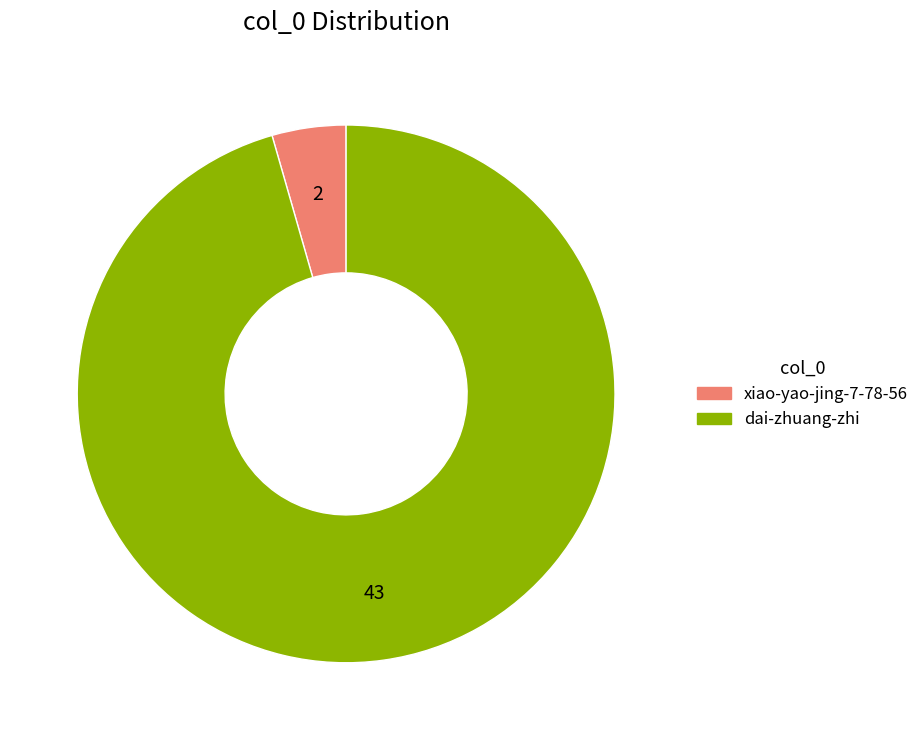

Combined, do dai-zhuang-zhi and xiao-yao-jing-7-78-56 account for over 50%?

Yes